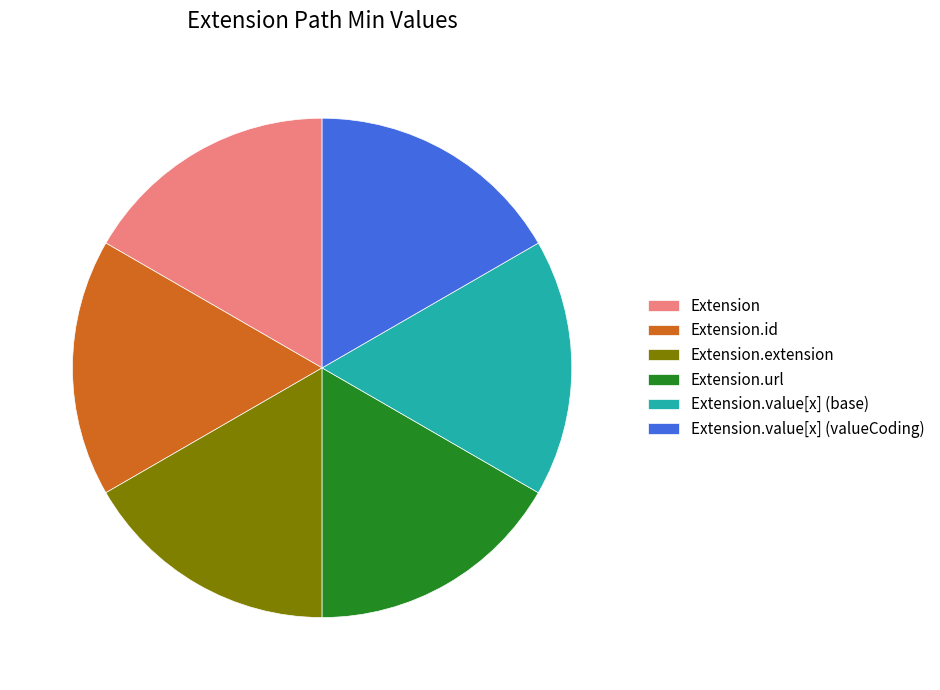

Does Extension.url represent more than half of the total?

No